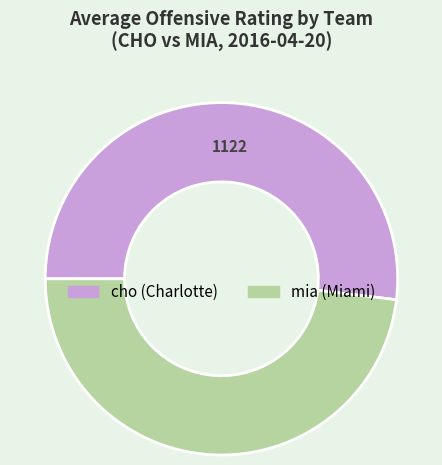

What is the ratio of the value at mia (Miami) to the value at cho (Charlotte)?

0.9